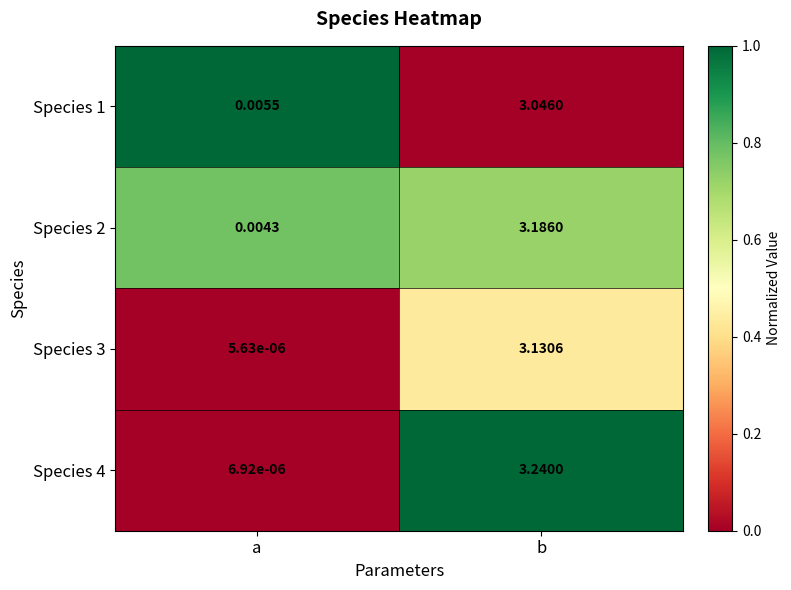

At how many categories does at least one series exceed 0?

2